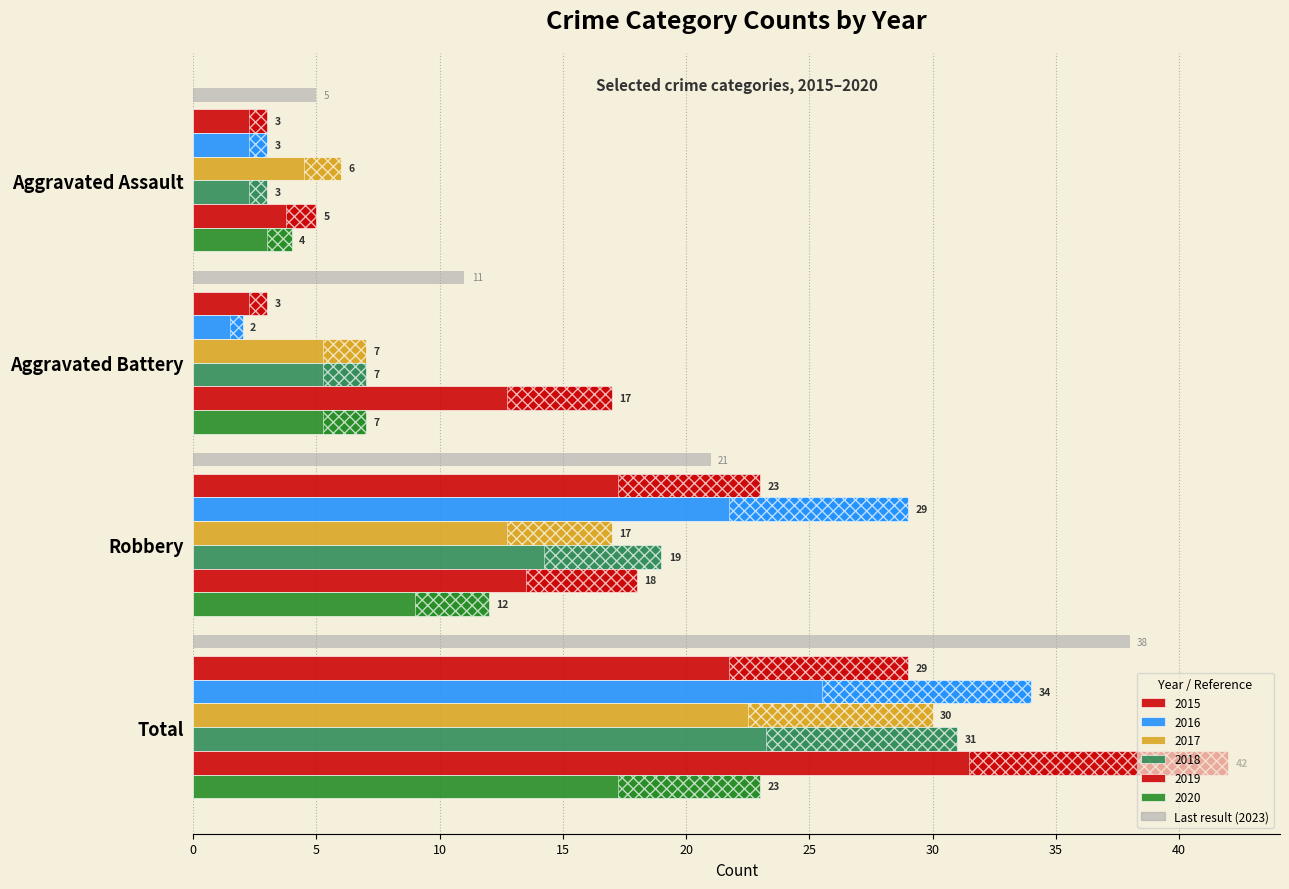

Which series changed the most between Aggravated Assault and Robbery?

2016